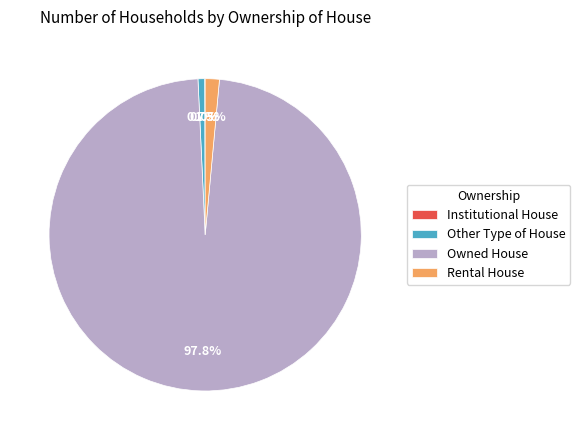

Between Rental House and Other Type of House, which is larger?

Rental House